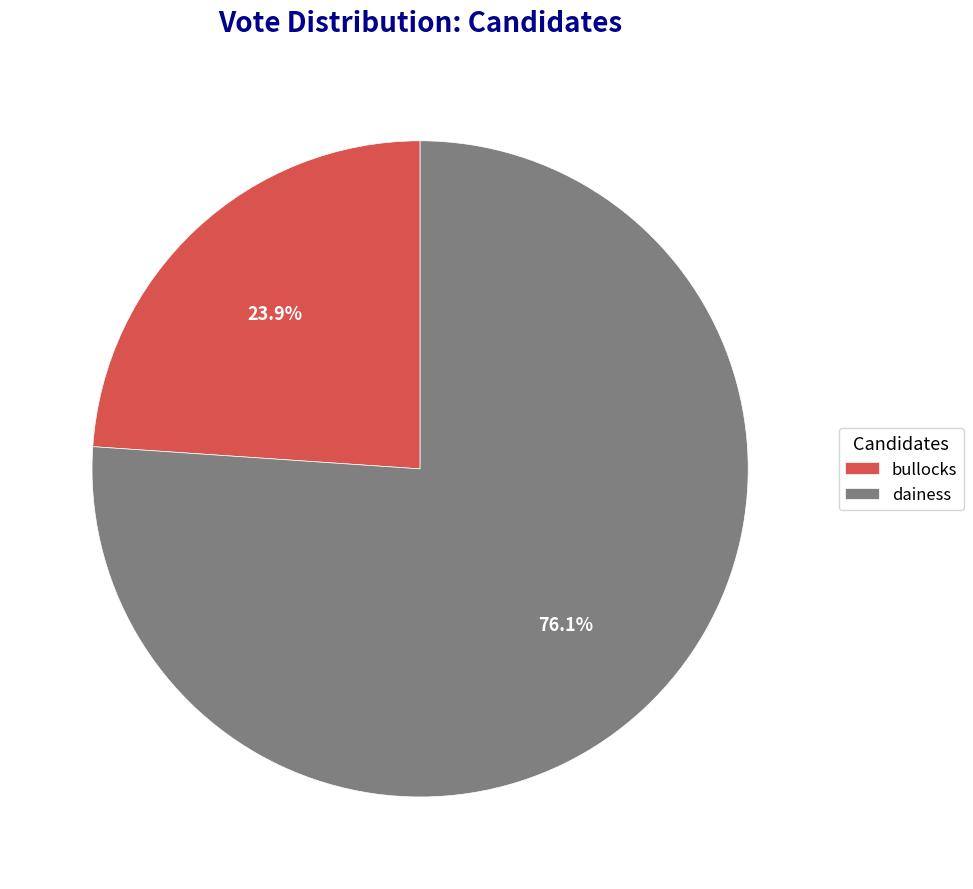

Approximately how many times larger is the value at bullocks compared to dainess?

0.3